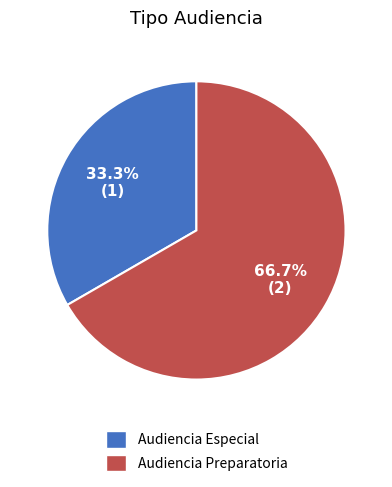

What percentage is NOT represented by Audiencia Preparatoria?

33.3%